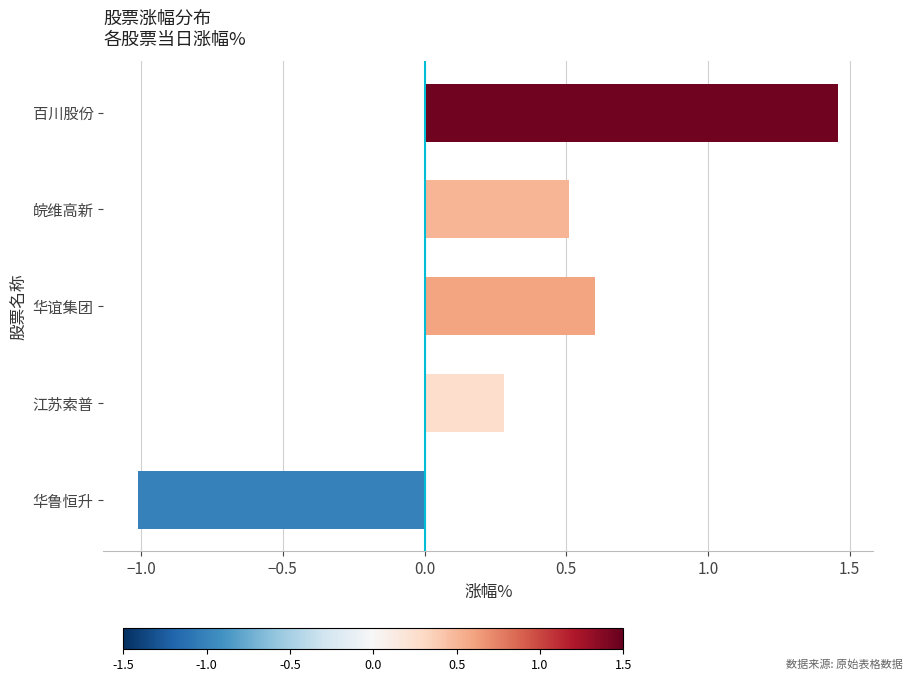

Rank the categories by value from lowest to highest.

华鲁恒升, 江苏索普, 皖维高新, 华谊集团, 百川股份